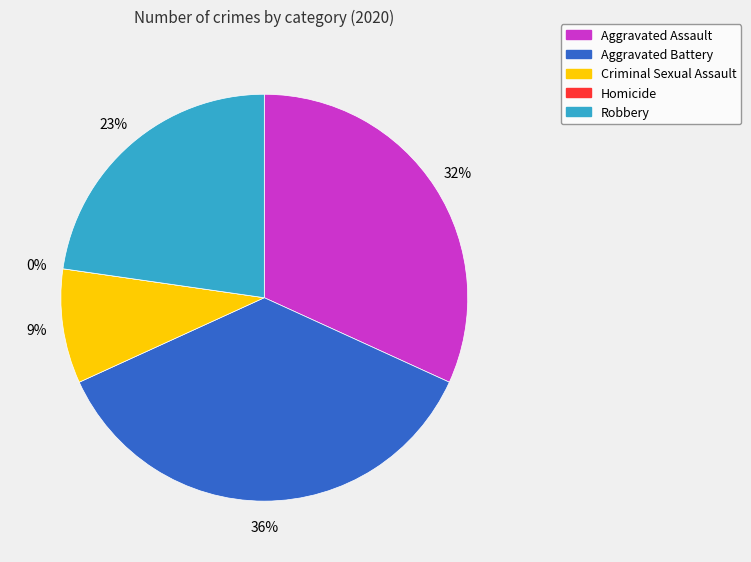

Which slice is the largest?

Aggravated Battery